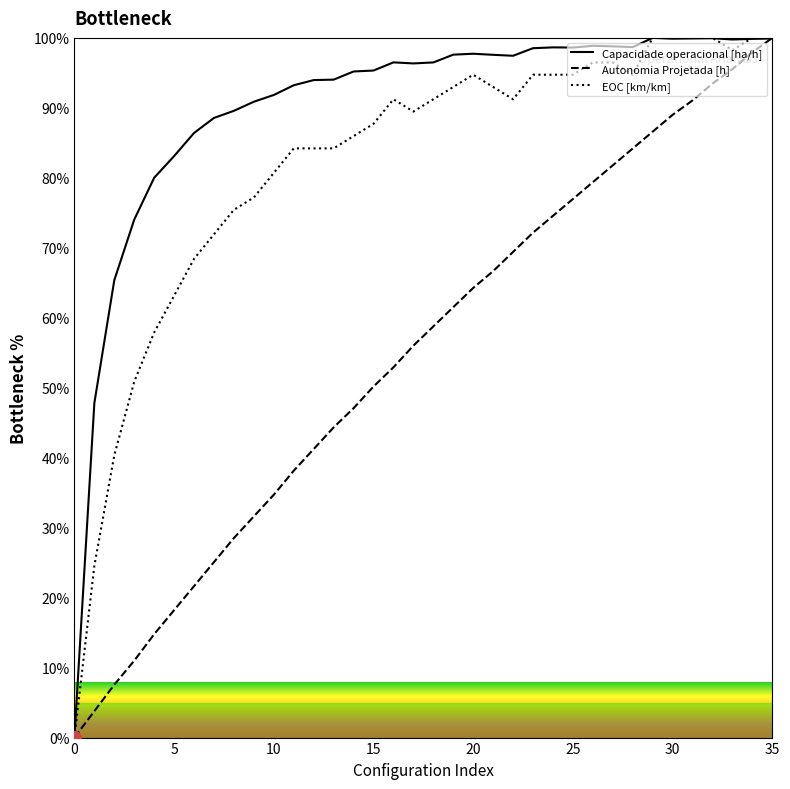

What is the spread (max minus min) of values at 9?

59.3